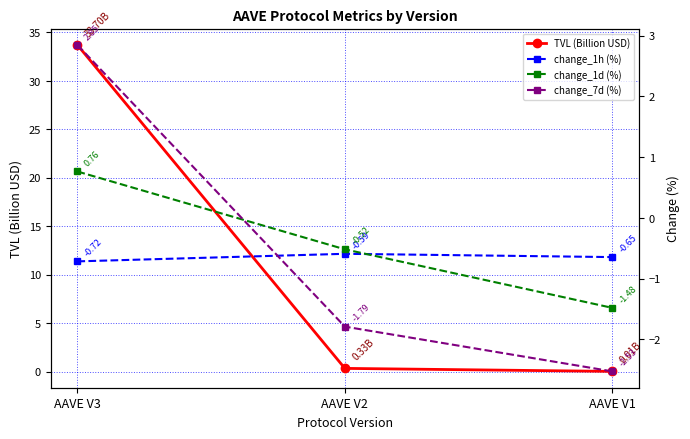

At which category is the sum across all series the highest?

AAVE V3